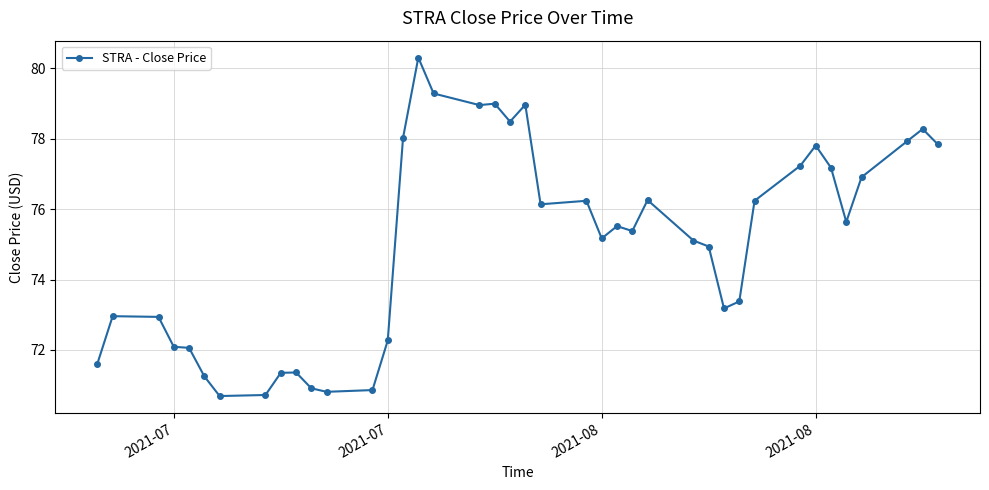

What is the difference between the maximum and second lowest values?

9.6